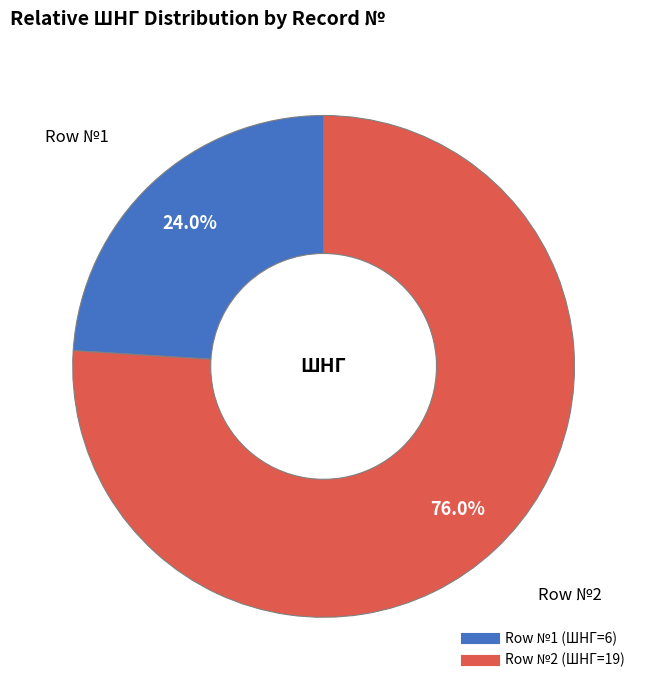

Is there any slice that represents more than half of the pie?

Yes